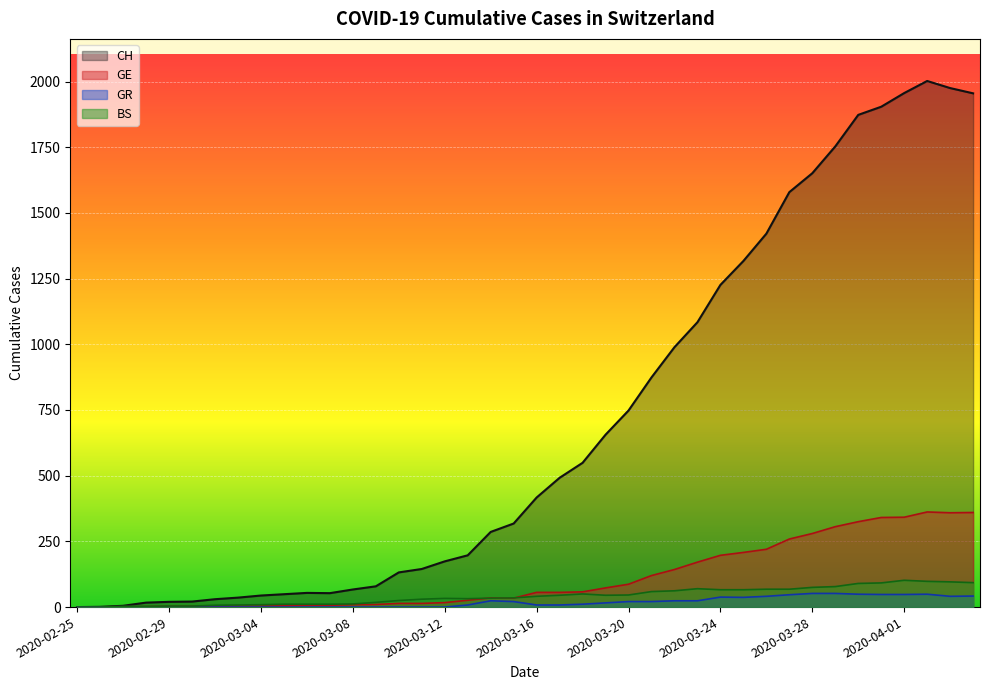

What are all the series names shown in the legend?

CH, GE, GR, BS